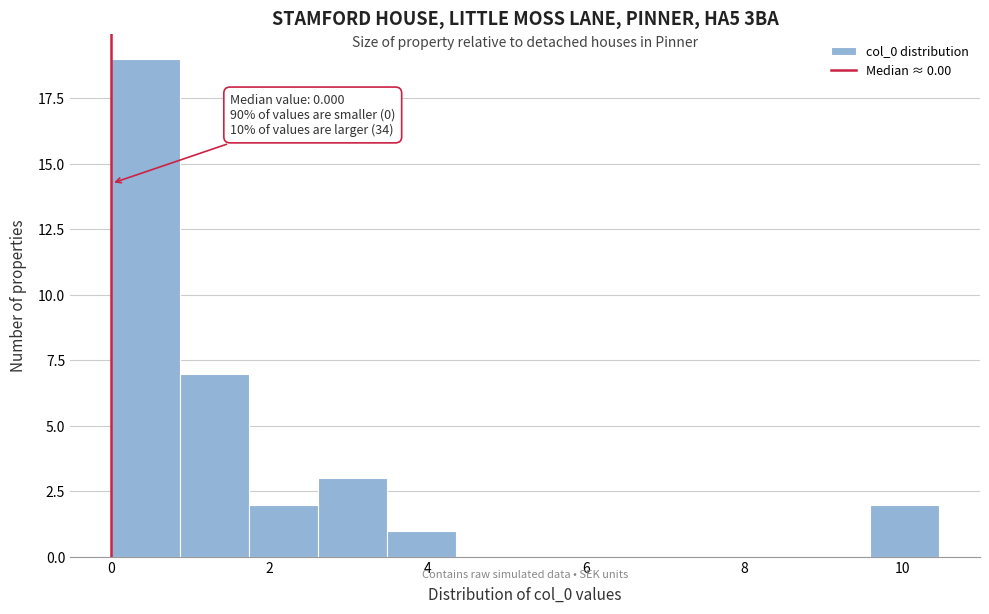

Which range on the x-axis has the tallest bar?

0.0 to 0.8